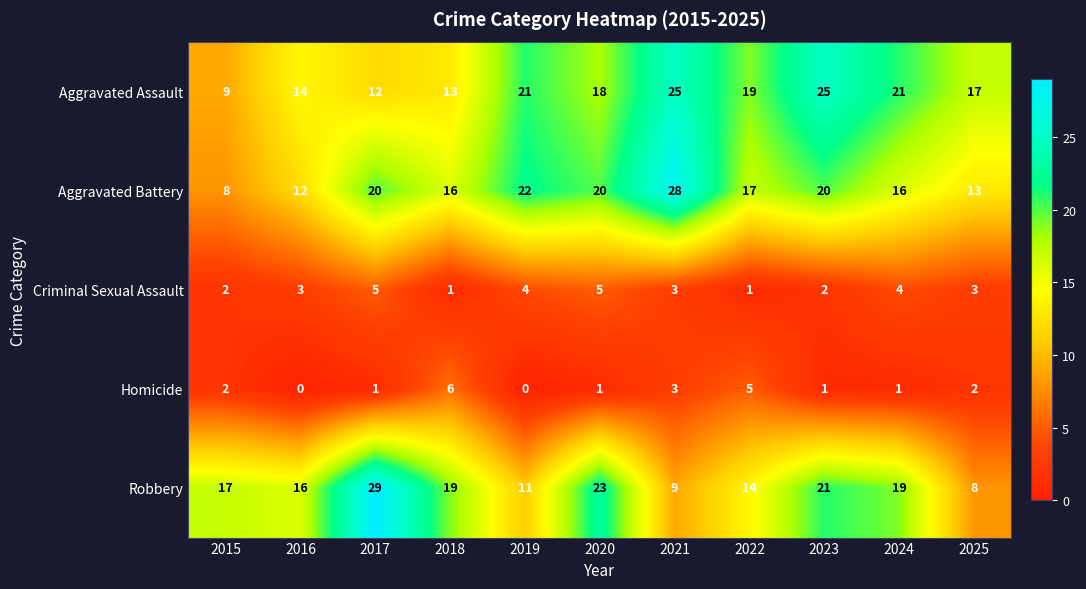

Where does the Aggravated Assault series first go above 18?

2019